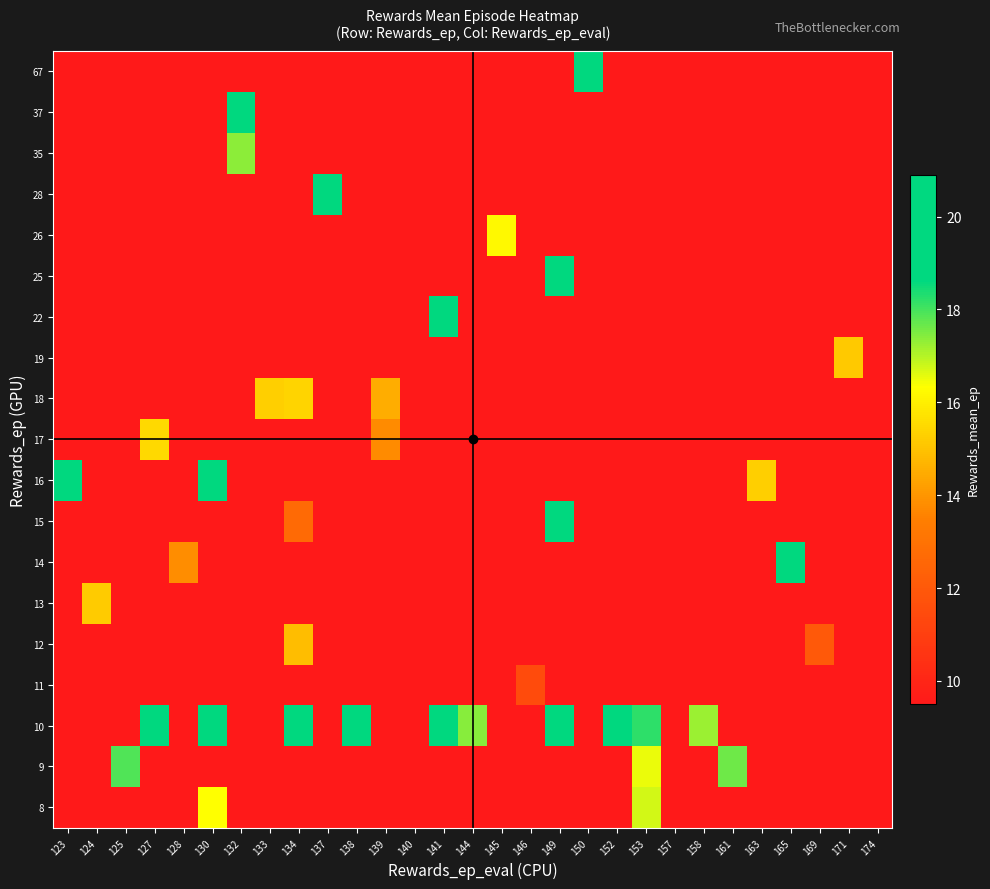

Reading left to right, list all the values displayed in this chart.

8: 123=9.5	124=9.5	125=9.5	127=9.5	128=9.5	130=16.3	132=9.5	133=9.5	134=9.5	137=9.5	138=9.5	139=9.5	140=9.5	141=9.5	144=9.5	145=9.5	146=9.5	149=9.5	150=9.5	152=9.5	153=16.7	157=9.5	158=9.5	161=9.5	163=9.5	165=9.5	169=9.5	171=9.5	174=9.5
9: 123=9.5	124=9.5	125=17.9	127=9.5	128=9.5	130=9.5	132=9.5	133=9.5	134=9.5	137=9.5	138=9.5	139=9.5	140=9.5	141=9.5	144=9.5	145=9.5	146=9.5	149=9.5	150=9.5	152=9.5	153=16.5	157=9.5	158=9.5	161=17.6	163=9.5	165=9.5	169=9.5	171=9.5	174=9.5
10: 123=9.5	124=9.5	125=9.5	127=19.4	128=9.5	130=18.7	132=9.5	133=9.5	134=19.0	137=9.5	138=19.4	139=9.5	140=9.5	141=20.4	144=17.4	145=9.5	146=9.5	149=19.7	150=9.5	152=20.6	153=18.2	157=9.5	158=17.2	161=9.5	163=9.5	165=9.5	169=9.5	171=9.5	174=9.5
11: 123=9.5	124=9.5	125=9.5	127=9.5	128=9.5	130=9.5	132=9.5	133=9.5	134=9.5	137=9.5	138=9.5	139=9.5	140=9.5	141=9.5	144=9.5	145=9.5	146=11.5	149=9.5	150=9.5	152=9.5	153=9.5	157=9.5	158=9.5	161=9.5	163=9.5	165=9.5	169=9.5	171=9.5	174=9.5
12: 123=9.5	124=9.5	125=9.5	127=9.5	128=9.5	130=9.5	132=9.5	133=9.5	134=14.9	137=9.5	138=9.5	139=9.5	140=9.5	141=9.5	144=9.5	145=9.5	146=9.5	149=9.5	150=9.5	152=9.5	153=9.5	157=9.5	158=9.5	161=9.5	163=9.5	165=9.5	169=12.0	171=9.5	174=9.5
13: 123=9.5	124=15.2	125=9.5	127=9.5	128=9.5	130=9.5	132=9.5	133=9.5	134=9.5	137=9.5	138=9.5	139=9.5	140=9.5	141=9.5	144=9.5	145=9.5	146=9.5	149=9.5	150=9.5	152=9.5	153=9.5	157=9.5	158=9.5	161=9.5	163=9.5	165=9.5	169=9.5	171=9.5	174=9.5
14: 123=9.5	124=9.5	125=9.5	127=9.5	128=13.8	130=9.5	132=9.5	133=9.5	134=9.5	137=9.5	138=9.5	139=9.5	140=9.5	141=9.5	144=9.5	145=9.5	146=9.5	149=9.5	150=9.5	152=9.5	153=9.5	157=9.5	158=9.5	161=9.5	163=9.5	165=19.9	169=9.5	171=9.5	174=9.5
15: 123=9.5	124=9.5	125=9.5	127=9.5	128=9.5	130=9.5	132=9.5	133=9.5	134=12.7	137=9.5	138=9.5	139=9.5	140=9.5	141=9.5	144=9.5	145=9.5	146=9.5	149=20.1	150=9.5	152=9.5	153=9.5	157=9.5	158=9.5	161=9.5	163=9.5	165=9.5	169=9.5	171=9.5	174=9.5
16: 123=20.4	124=9.5	125=9.5	127=9.5	128=9.5	130=20.4	132=9.5	133=9.5	134=9.5	137=9.5	138=9.5	139=9.5	140=9.5	141=9.5	144=9.5	145=9.5	146=9.5	149=9.5	150=9.5	152=9.5	153=9.5	157=9.5	158=9.5	161=9.5	163=15.2	165=9.5	169=9.5	171=9.5	174=9.5
17: 123=9.5	124=9.5	125=9.5	127=15.5	128=9.5	130=9.5	132=9.5	133=9.5	134=9.5	137=9.5	138=9.5	139=13.8	140=9.5	141=9.5	144=9.5	145=9.5	146=9.5	149=9.5	150=9.5	152=9.5	153=9.5	157=9.5	158=9.5	161=9.5	163=9.5	165=9.5	169=9.5	171=9.5	174=9.5
18: 123=9.5	124=9.5	125=9.5	127=9.5	128=9.5	130=9.5	132=9.5	133=15.3	134=15.4	137=9.5	138=9.5	139=14.5	140=9.5	141=9.5	144=9.5	145=9.5	146=9.5	149=9.5	150=9.5	152=9.5	153=9.5	157=9.5	158=9.5	161=9.5	163=9.5	165=9.5	169=9.5	171=9.5	174=9.5
19: 123=9.5	124=9.5	125=9.5	127=9.5	128=9.5	130=9.5	132=9.5	133=9.5	134=9.5	137=9.5	138=9.5	139=9.5	140=9.5	141=9.5	144=9.5	145=9.5	146=9.5	149=9.5	150=9.5	152=9.5	153=9.5	157=9.5	158=9.5	161=9.5	163=9.5	165=9.5	169=9.5	171=15.1	174=9.5
22: 123=9.5	124=9.5	125=9.5	127=9.5	128=9.5	130=9.5	132=9.5	133=9.5	134=9.5	137=9.5	138=9.5	139=9.5	140=9.5	141=20.5	144=9.5	145=9.5	146=9.5	149=9.5	150=9.5	152=9.5	153=9.5	157=9.5	158=9.5	161=9.5	163=9.5	165=9.5	169=9.5	171=9.5	174=9.5
25: 123=9.5	124=9.5	125=9.5	127=9.5	128=9.5	130=9.5	132=9.5	133=9.5	134=9.5	137=9.5	138=9.5	139=9.5	140=9.5	141=9.5	144=9.5	145=9.5	146=9.5	149=20.6	150=9.5	152=9.5	153=9.5	157=9.5	158=9.5	161=9.5	163=9.5	165=9.5	169=9.5	171=9.5	174=9.5
26: 123=9.5	124=9.5	125=9.5	127=9.5	128=9.5	130=9.5	132=9.5	133=9.5	134=9.5	137=9.5	138=9.5	139=9.5	140=9.5	141=9.5	144=9.5	145=16.2	146=9.5	149=9.5	150=9.5	152=9.5	153=9.5	157=9.5	158=9.5	161=9.5	163=9.5	165=9.5	169=9.5	171=9.5	174=9.5
28: 123=9.5	124=9.5	125=9.5	127=9.5	128=9.5	130=9.5	132=9.5	133=9.5	134=9.5	137=20.9	138=9.5	139=9.5	140=9.5	141=9.5	144=9.5	145=9.5	146=9.5	149=9.5	150=9.5	152=9.5	153=9.5	157=9.5	158=9.5	161=9.5	163=9.5	165=9.5	169=9.5	171=9.5	174=9.5
35: 123=9.5	124=9.5	125=9.5	127=9.5	128=9.5	130=9.5	132=17.4	133=9.5	134=9.5	137=9.5	138=9.5	139=9.5	140=9.5	141=9.5	144=9.5	145=9.5	146=9.5	149=9.5	150=9.5	152=9.5	153=9.5	157=9.5	158=9.5	161=9.5	163=9.5	165=9.5	169=9.5	171=9.5	174=9.5
37: 123=9.5	124=9.5	125=9.5	127=9.5	128=9.5	130=9.5	132=20.8	133=9.5	134=9.5	137=9.5	138=9.5	139=9.5	140=9.5	141=9.5	144=9.5	145=9.5	146=9.5	149=9.5	150=9.5	152=9.5	153=9.5	157=9.5	158=9.5	161=9.5	163=9.5	165=9.5	169=9.5	171=9.5	174=9.5
67: 123=9.5	124=9.5	125=9.5	127=9.5	128=9.5	130=9.5	132=9.5	133=9.5	134=9.5	137=9.5	138=9.5	139=9.5	140=9.5	141=9.5	144=9.5	145=9.5	146=9.5	149=9.5	150=20.3	152=9.5	153=9.5	157=9.5	158=9.5	161=9.5	163=9.5	165=9.5	169=9.5	171=9.5	174=9.5